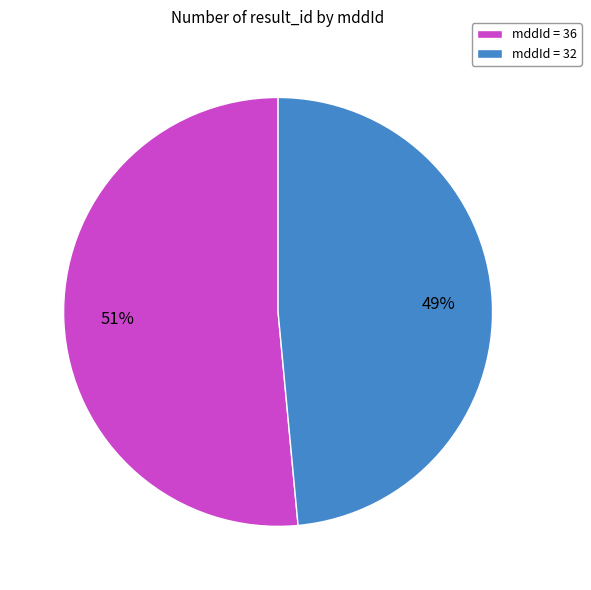

How many segments does this pie chart have?

2